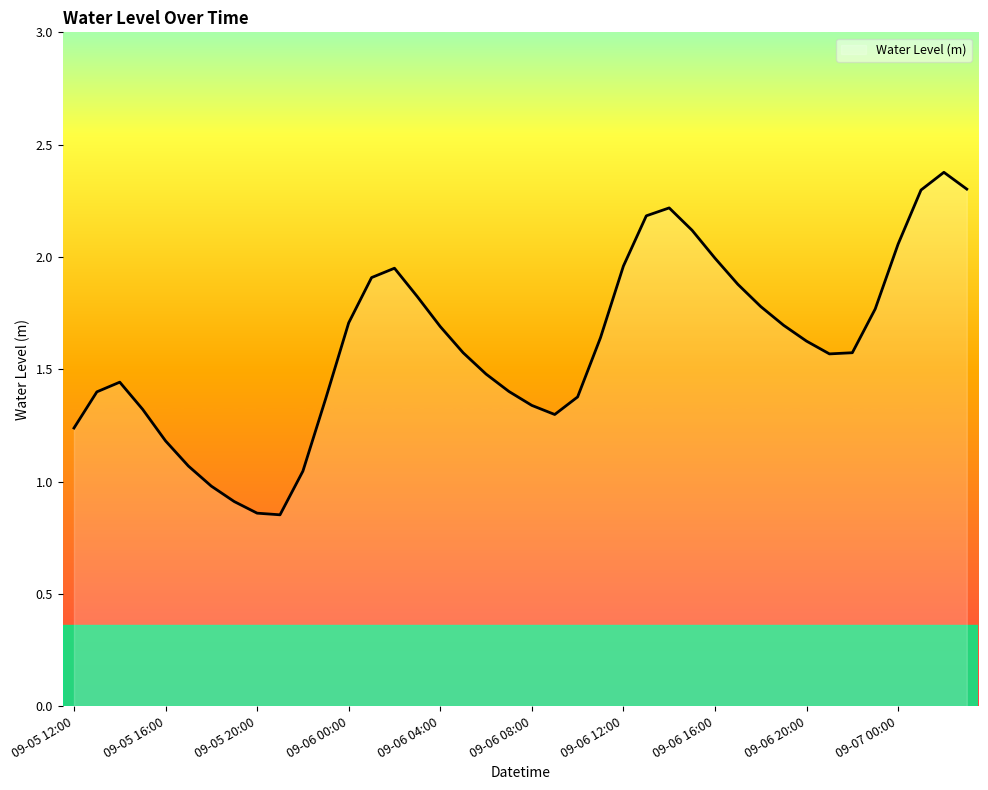

What is the greatest value displayed?

2.4